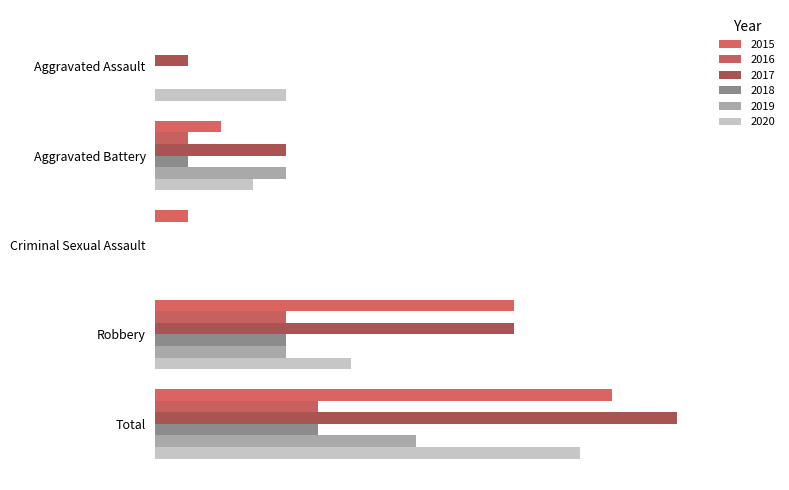

Reading left to right, list all the values displayed in this chart.

2015: 0	2	1	11	14
2016: 0	1	0	4	5
2017: 1	4	0	11	16
2018: 0	1	0	4	5
2019: 0	4	0	4	8
2020: 4	3	0	6	13